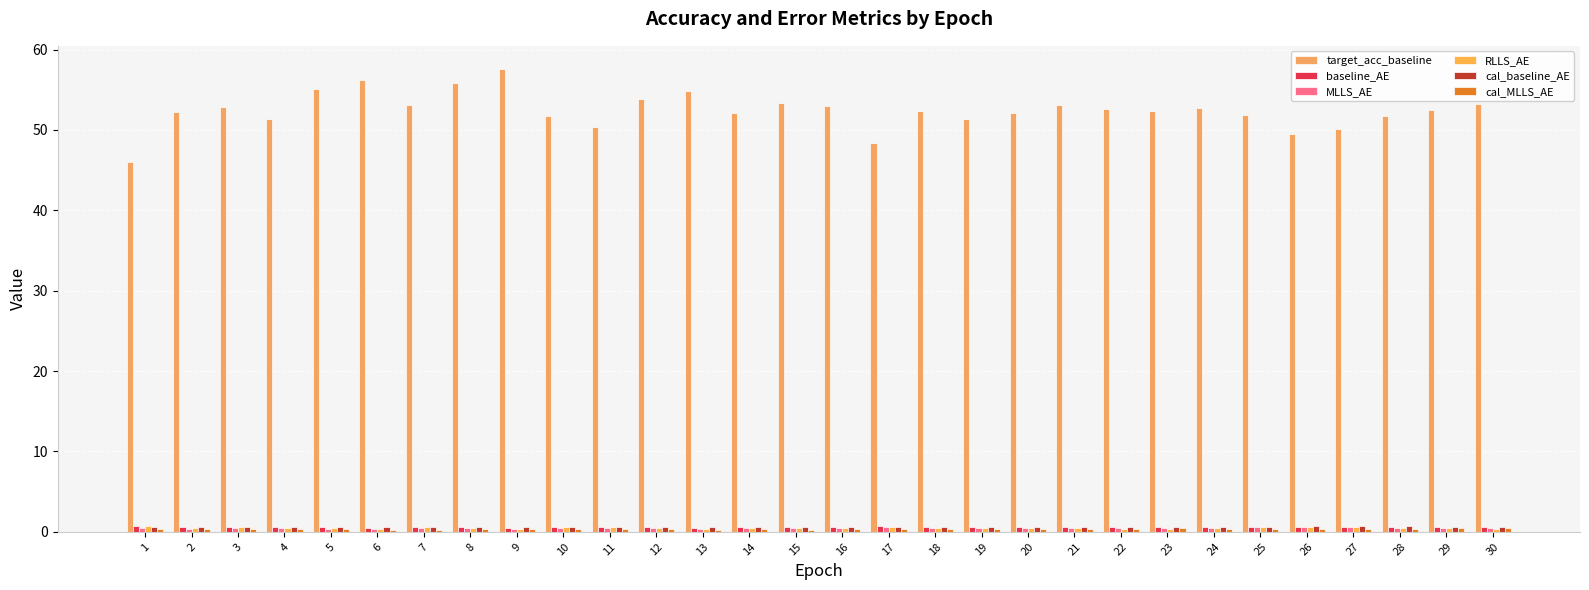

Reading left to right, extract all data points from this chart.

target_acc_baseline: 46.1	52.2	52.8	51.4	55.1	56.2	53.0	55.9	57.6	51.8	50.3	53.9	54.8	52.2	53.3	53.0	48.4	52.4	51.4	52.1	53.1	52.6	52.3	52.8	51.9	49.5	50.1	51.7	52.4	53.2
baseline_AE: 0.7	0.6	0.6	0.6	0.6	0.5	0.6	0.6	0.5	0.6	0.6	0.6	0.5	0.6	0.6	0.6	0.7	0.6	0.6	0.6	0.6	0.6	0.6	0.6	0.6	0.7	0.6	0.6	0.6	0.6
MLLS_AE: 0.4	0.4	0.4	0.4	0.4	0.4	0.4	0.4	0.4	0.5	0.5	0.5	0.4	0.5	0.4	0.5	0.6	0.5	0.5	0.5	0.5	0.5	0.5	0.5	0.5	0.6	0.6	0.5	0.5	0.5
RLLS_AE: 0.8	0.5	0.5	0.4	0.5	0.4	0.6	0.4	0.3	0.6	0.6	0.4	0.4	0.5	0.5	0.4	0.6	0.5	0.5	0.5	0.4	0.4	0.4	0.5	0.6	0.6	0.6	0.5	0.5	0.4
cal_baseline_AE: 0.7	0.6	0.6	0.6	0.6	0.6	0.6	0.6	0.6	0.6	0.6	0.6	0.6	0.7	0.6	0.6	0.6	0.6	0.7	0.7	0.6	0.7	0.7	0.7	0.7	0.7	0.7	0.7	0.7	0.7
cal_MLLS_AE: 0.3	0.4	0.3	0.3	0.3	0.3	0.3	0.3	0.3	0.3	0.3	0.3	0.3	0.4	0.3	0.3	0.3	0.3	0.4	0.4	0.4	0.4	0.4	0.4	0.4	0.4	0.4	0.4	0.4	0.4